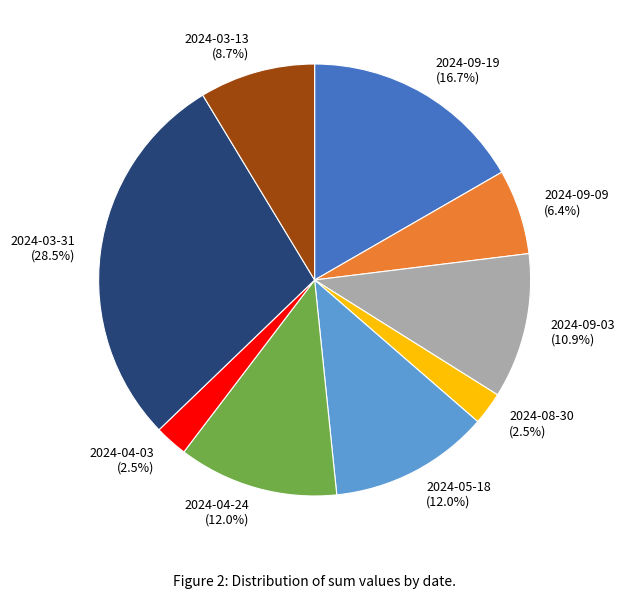

Is the sum of 2024-03-31 and 2024-09-09 greater than half?

No